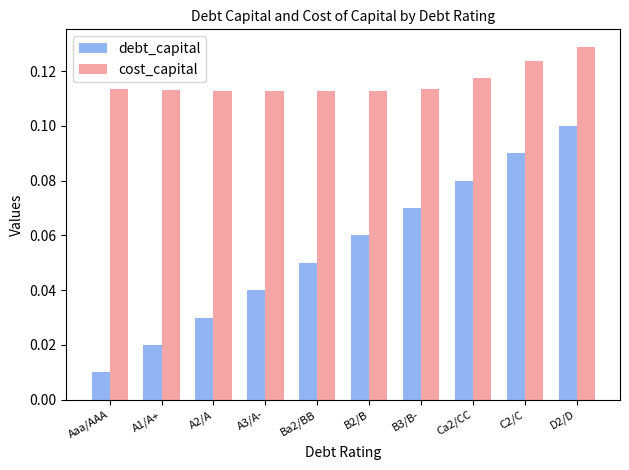

The value of cost_capital at Ca2/CC is 0.0. True or false?

False